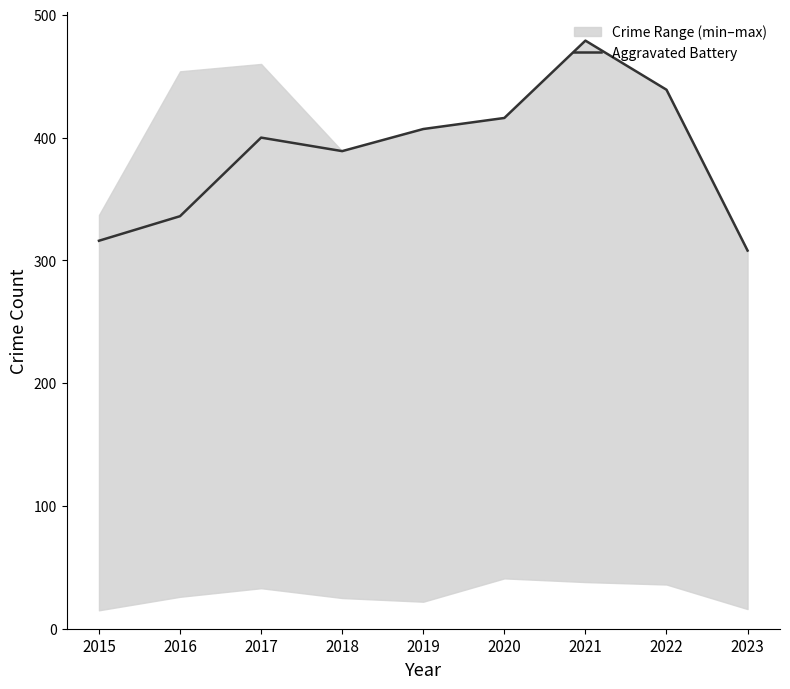

How many interior local valleys (lower than both neighbors) does the data have?

1